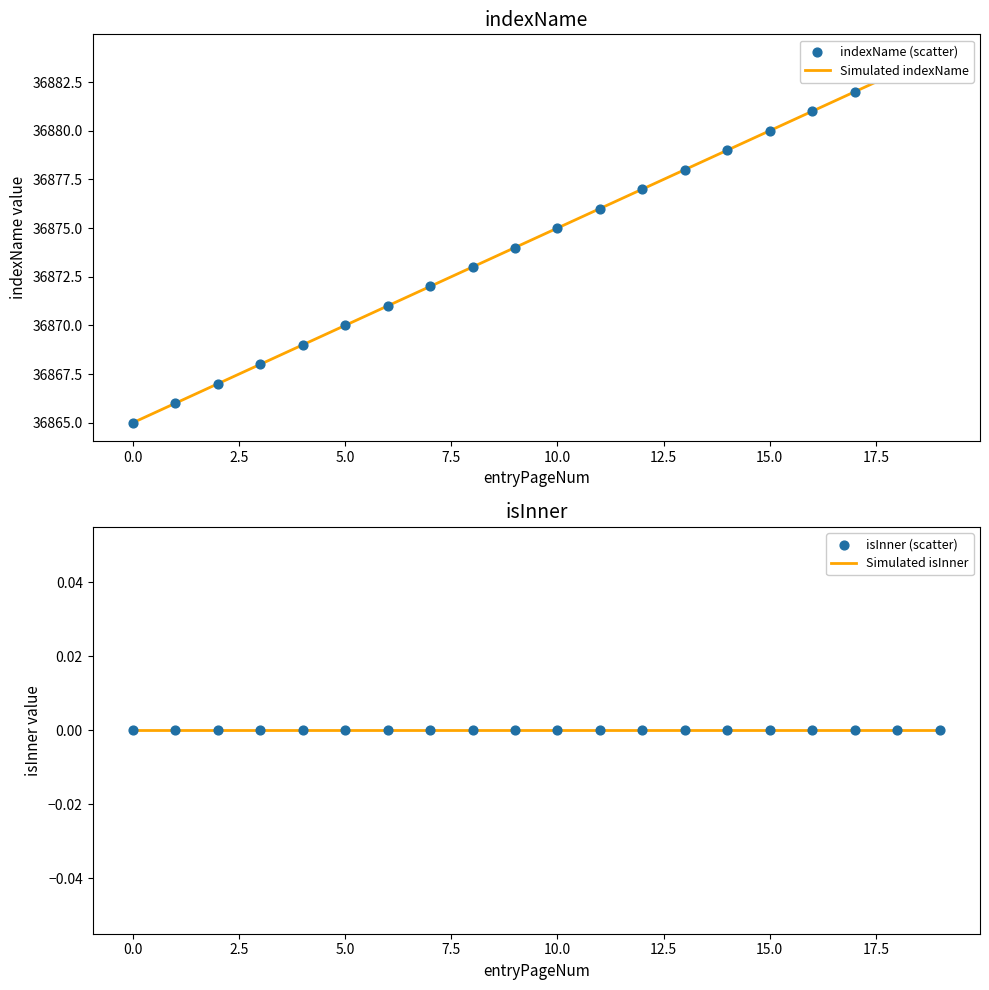

At how many categories does at least one series exceed 3388?

20